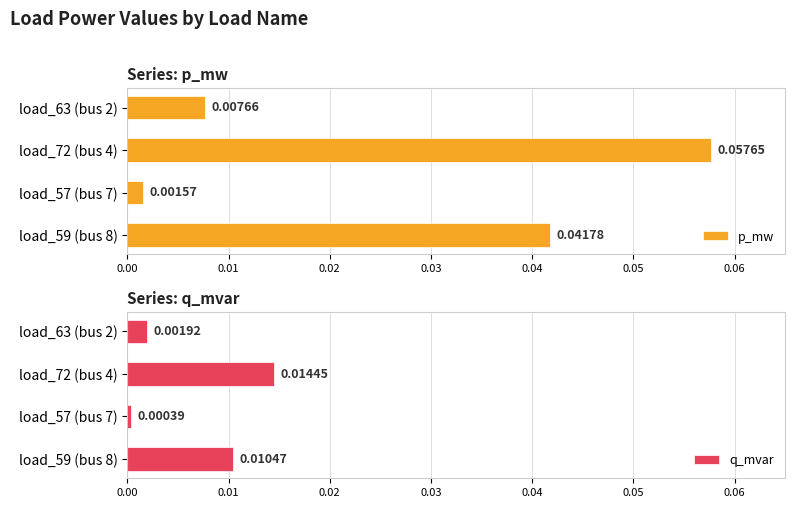

Where is p_mw nearest to the value 0?

load_57 (bus 7)